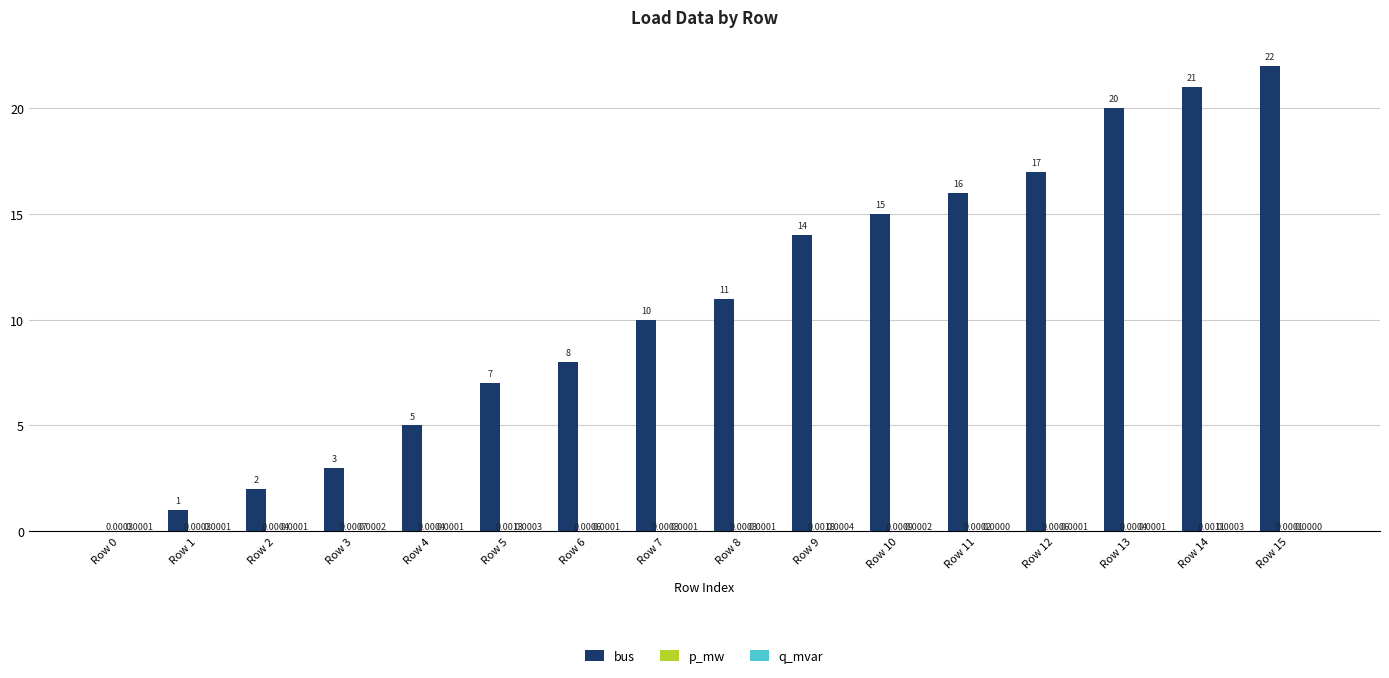

Which series has the largest range (max minus min)?

bus